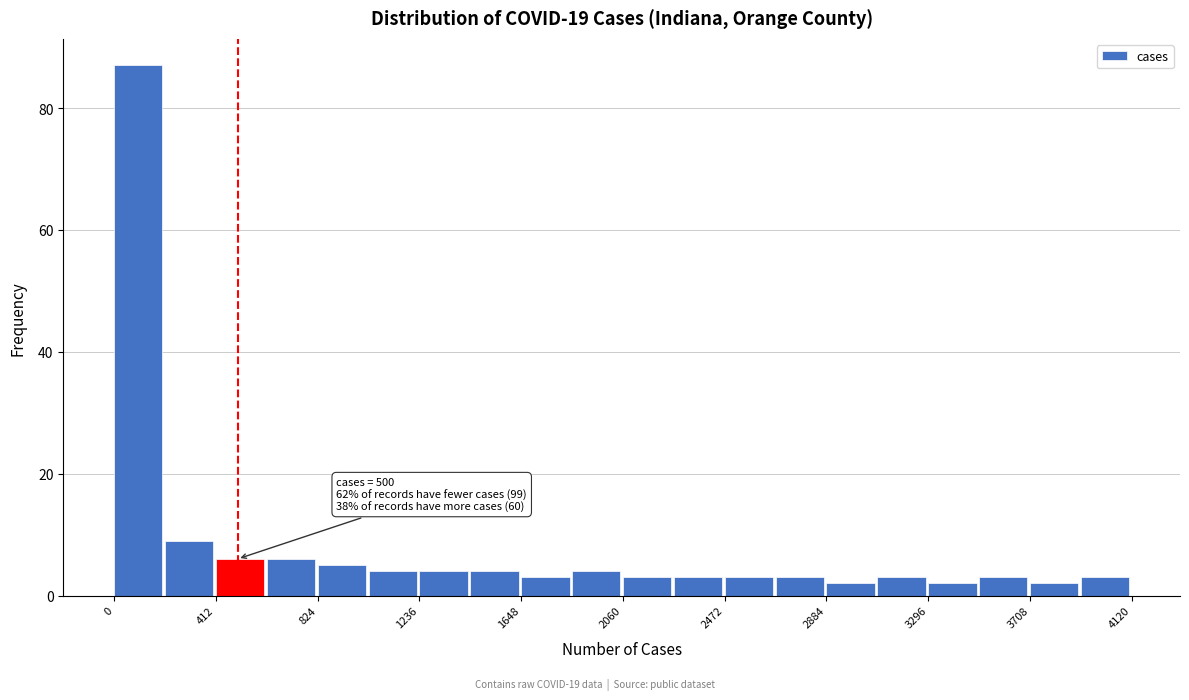

Over which range of the x-axis is the bar tallest?

0 to 200